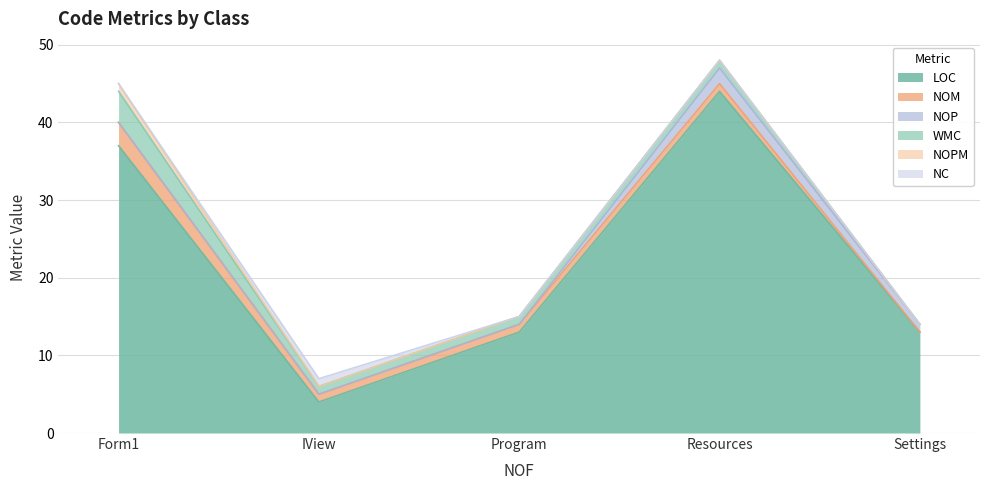

How many lines are shown in the chart?

6